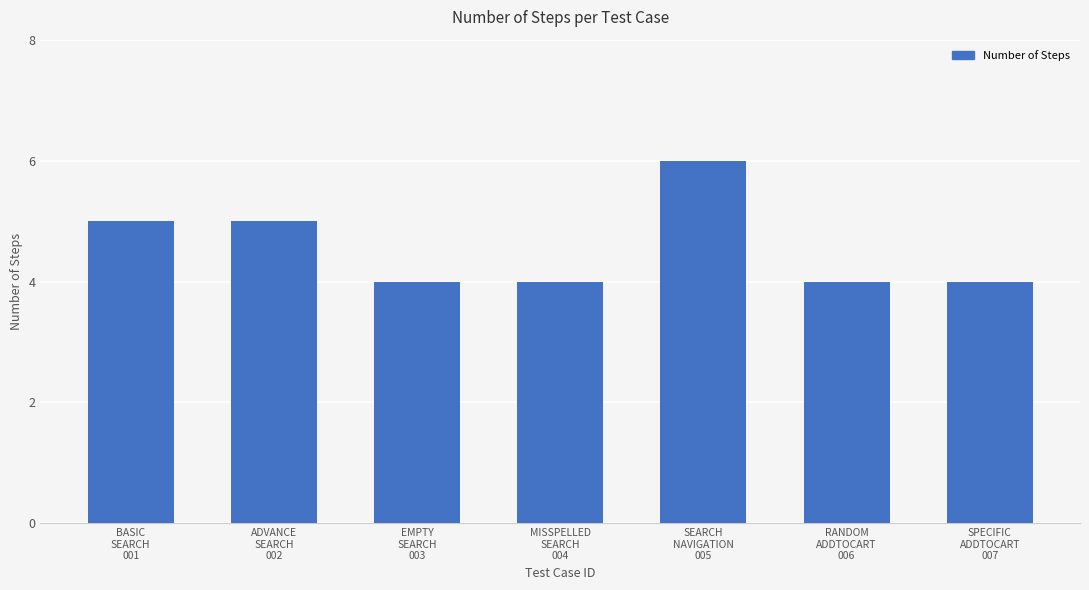

What is the change in value from BASIC
SEARCH
001 to SEARCH
NAVIGATION
005?

+1